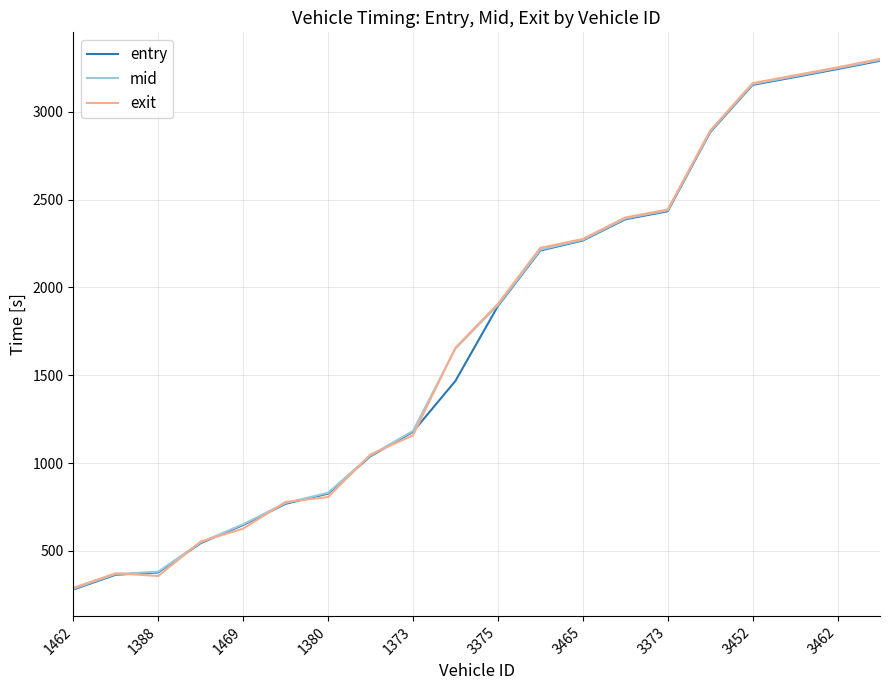

What is the lowest value of the exit series?

288.8